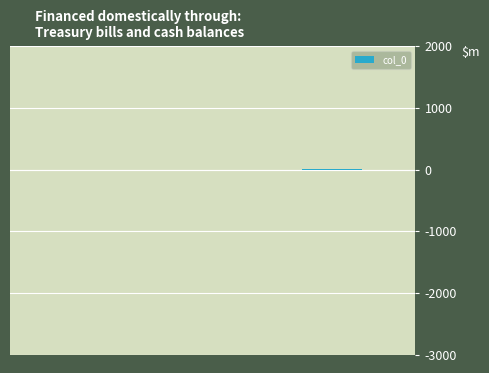

How many values are between 0 and 2?

3